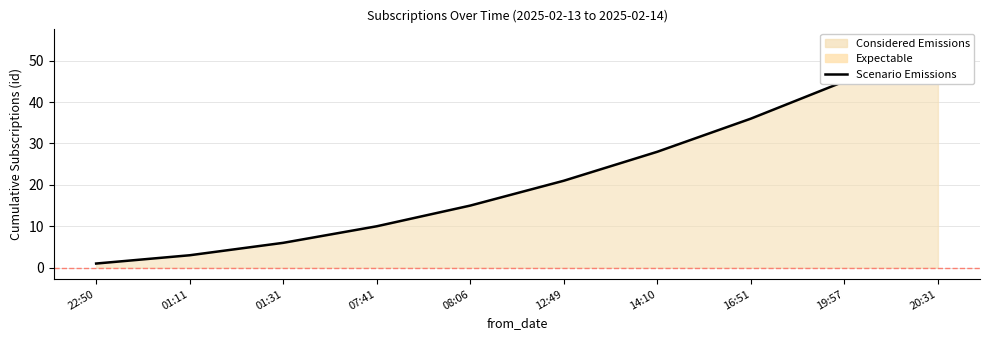

Reading right to left, transcribe all the data shown in this chart.

55	45	36	28	21	15	10	6	3	1